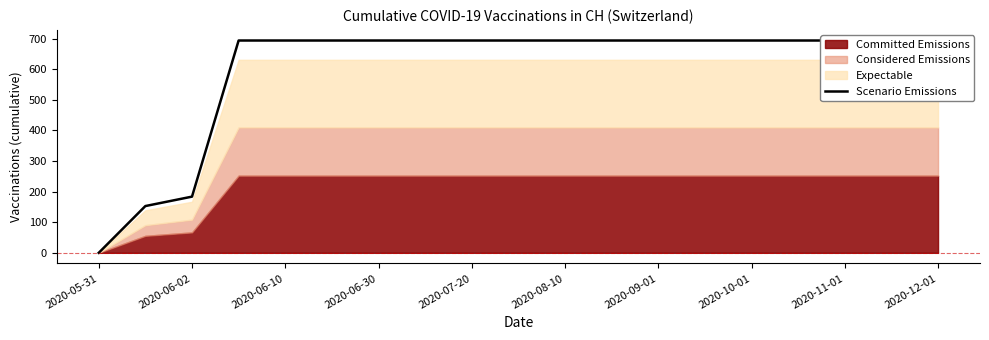

How many lines are shown in the chart?

1